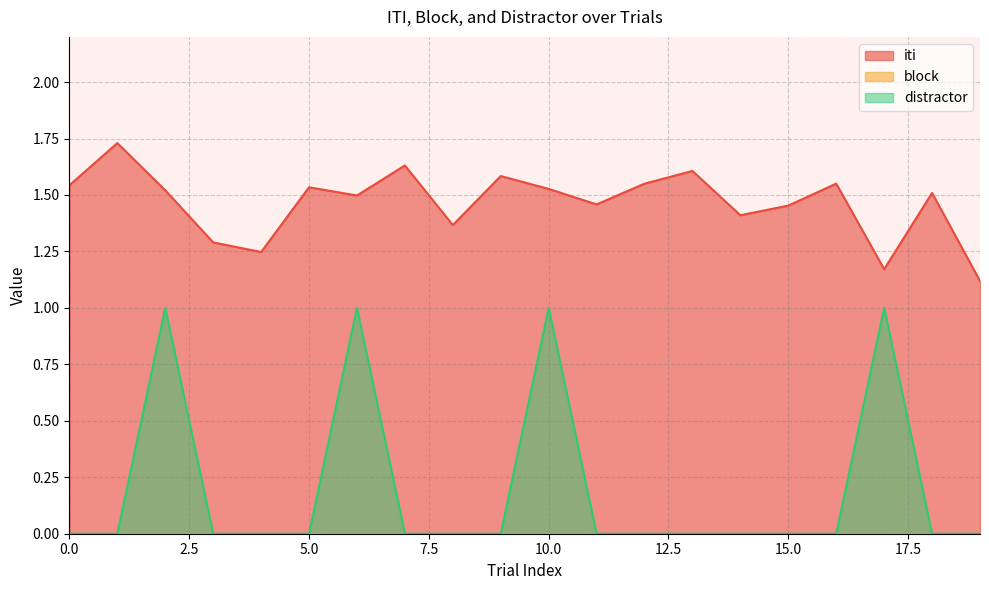

What is the approximate value of distractor at 2?

1.0